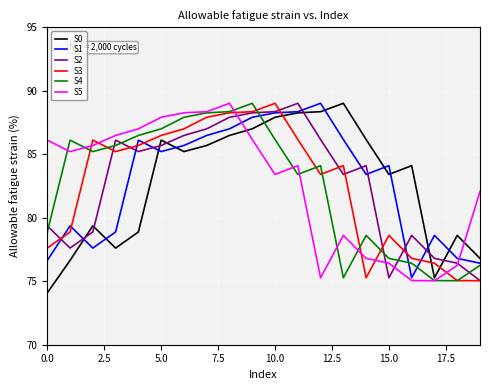

After their last crossing, which series has the higher values: S4 or S2?

S4